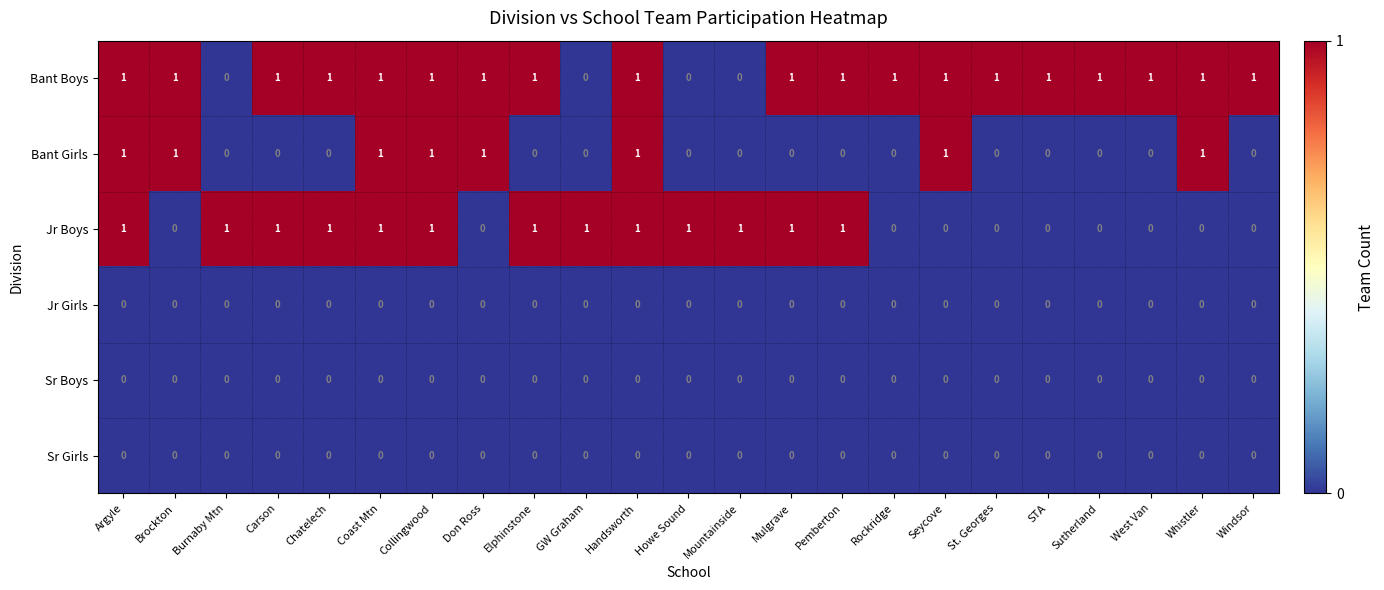

Which series has the largest total across all categories?

Bant Boys